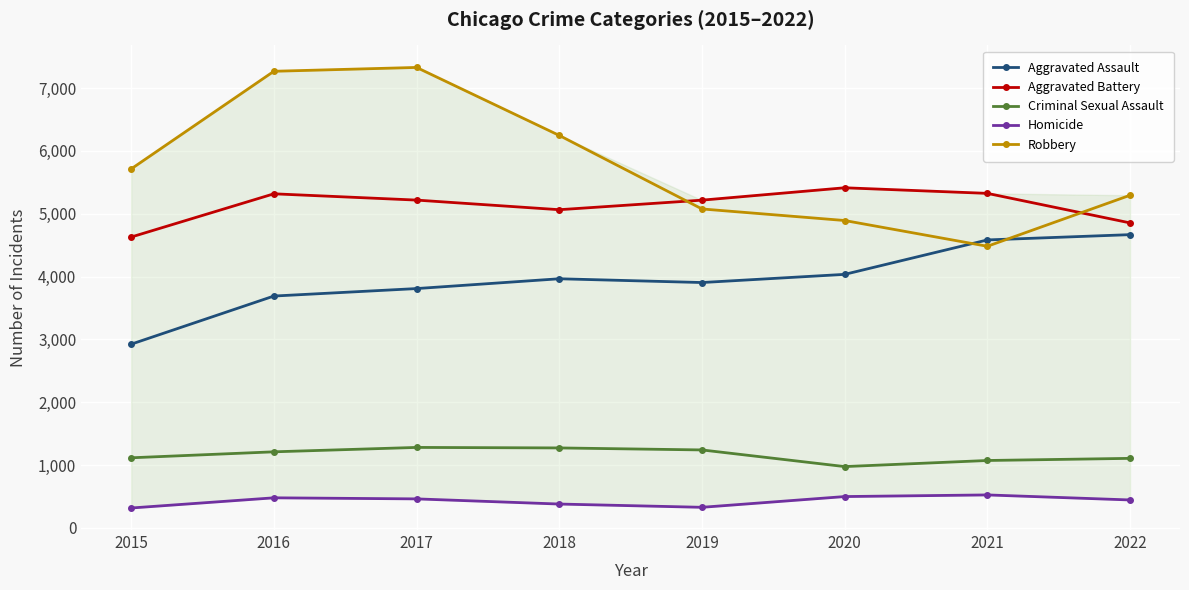

True or false: Robbery has more than 0 points higher than both neighbors.

True